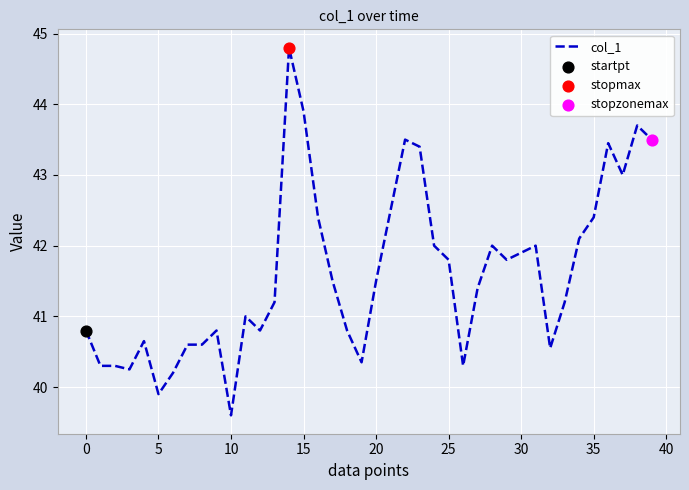

What is the maximum value shown in the chart?

44.8